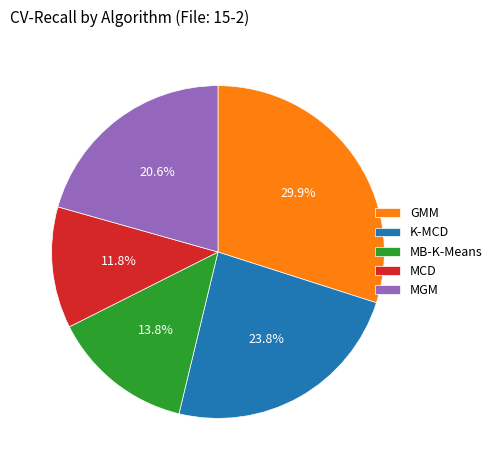

To the nearest percent, what is the combined percentage of MGM and GMM?

51%